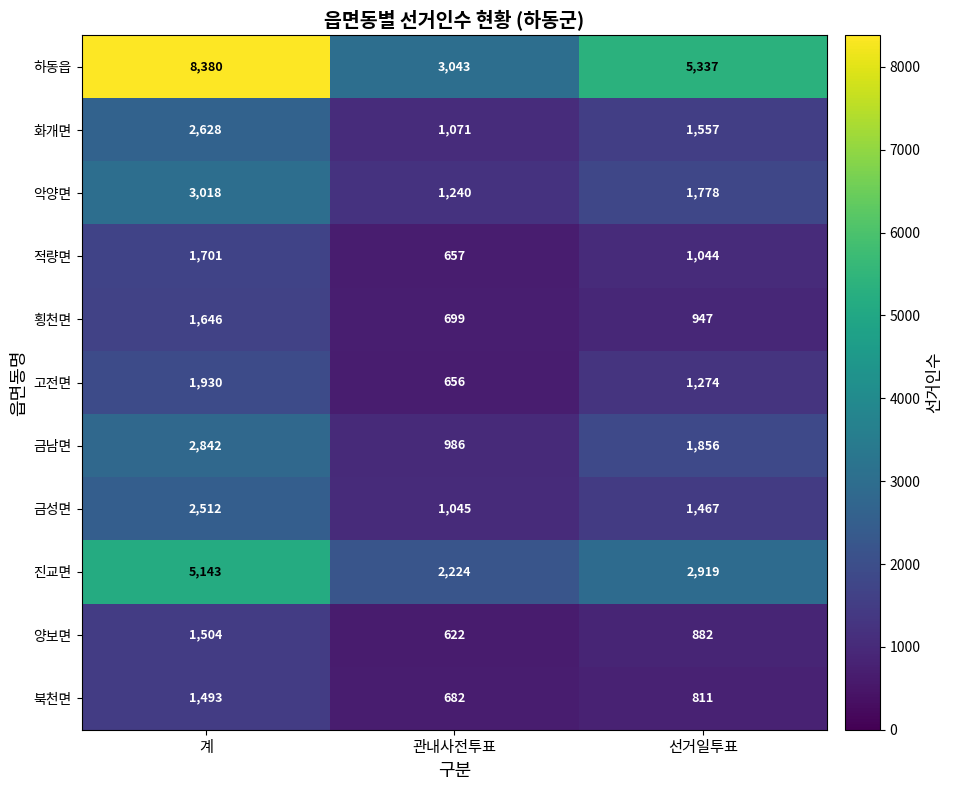

Is it true that 하동읍 equals 3043 at 관내사전투표?

True